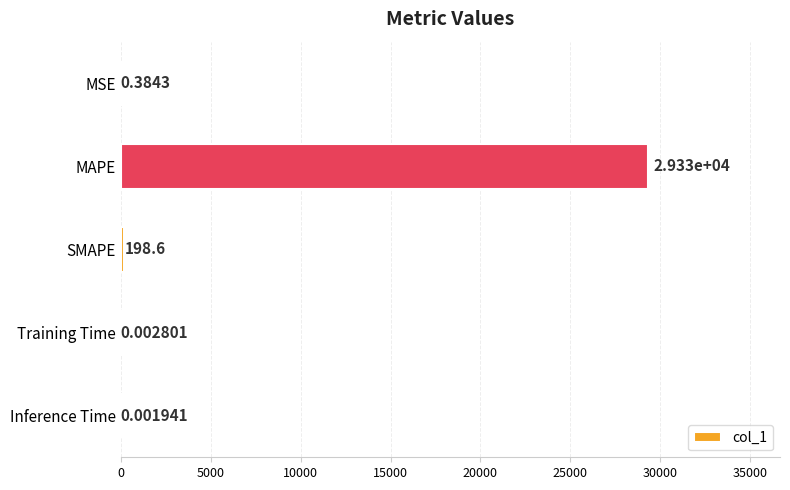

Between SMAPE and MAPE, which is larger?

MAPE